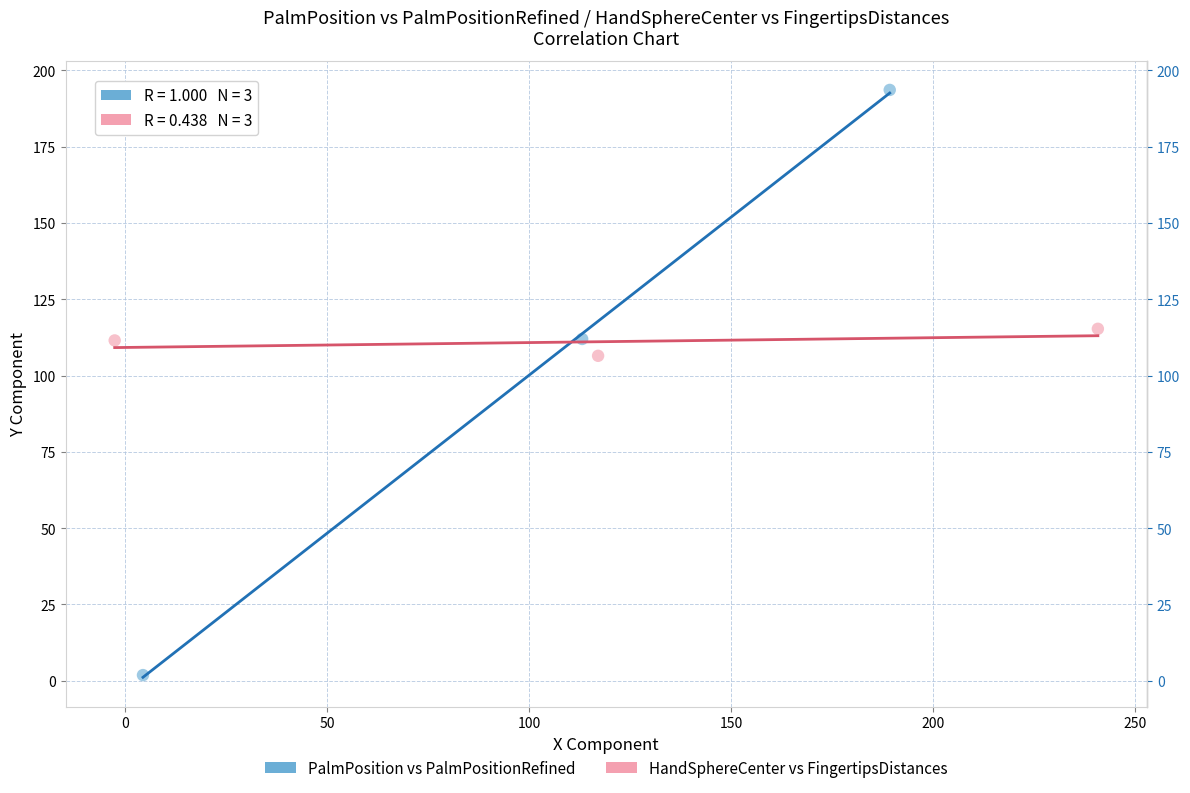

Which series contains the highest Y value?

PalmPosition vs PalmPositionRefined